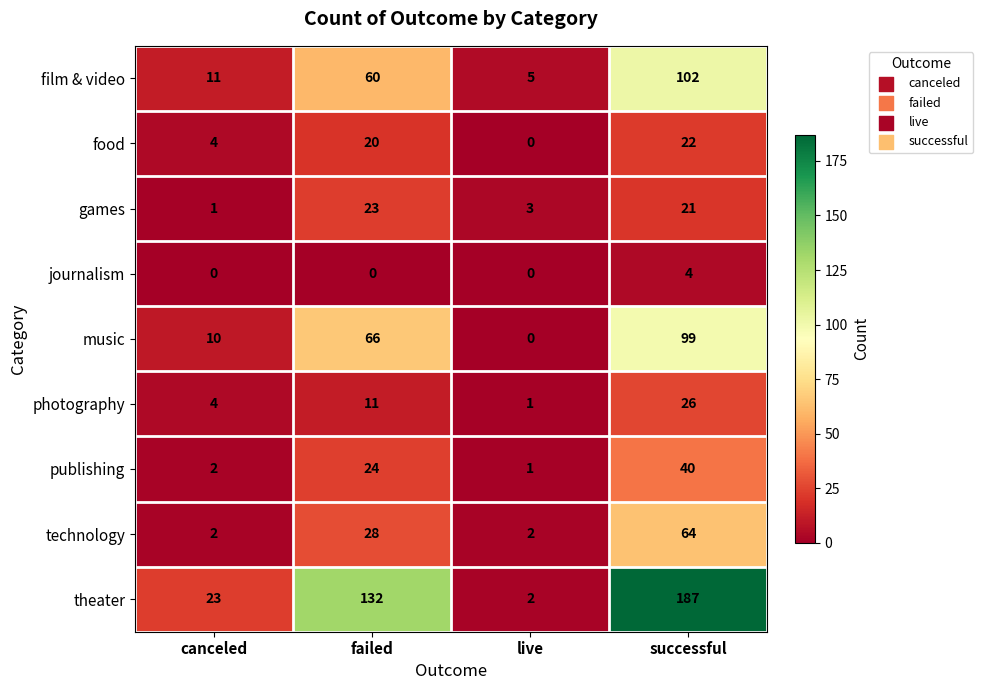

Rank the series by their maximum value, from highest to lowest.

theater, film & video, music, technology, publishing, photography, games, food, journalism